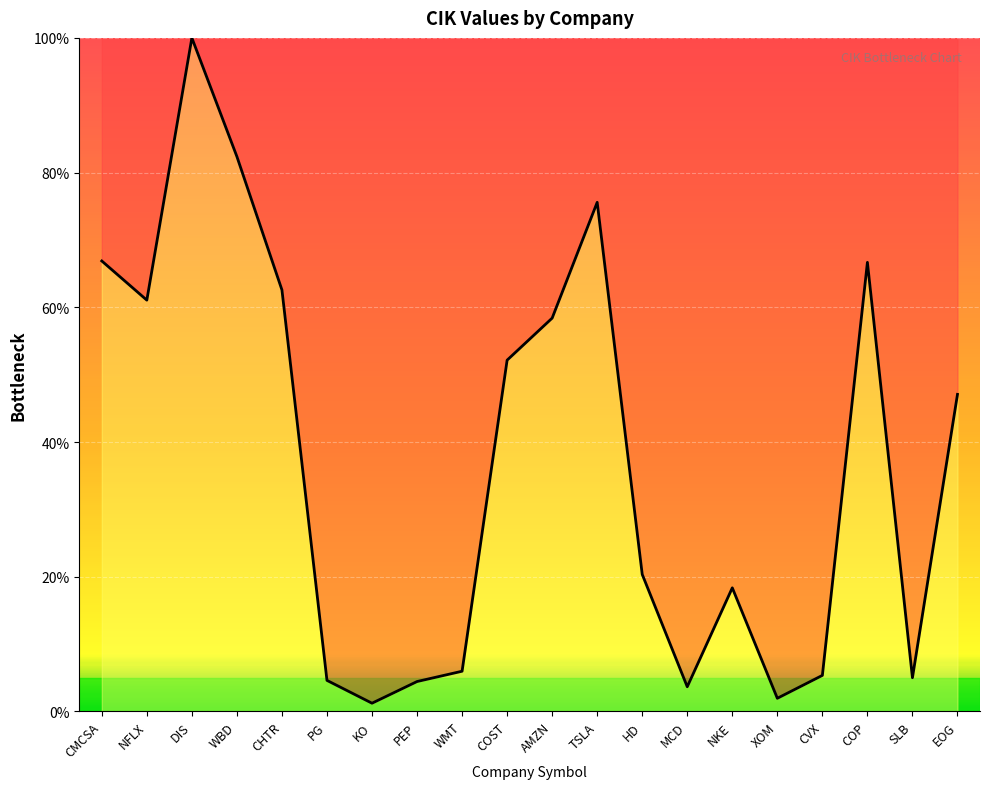

How many interior local peaks (higher than both neighbors) does the data have?

4